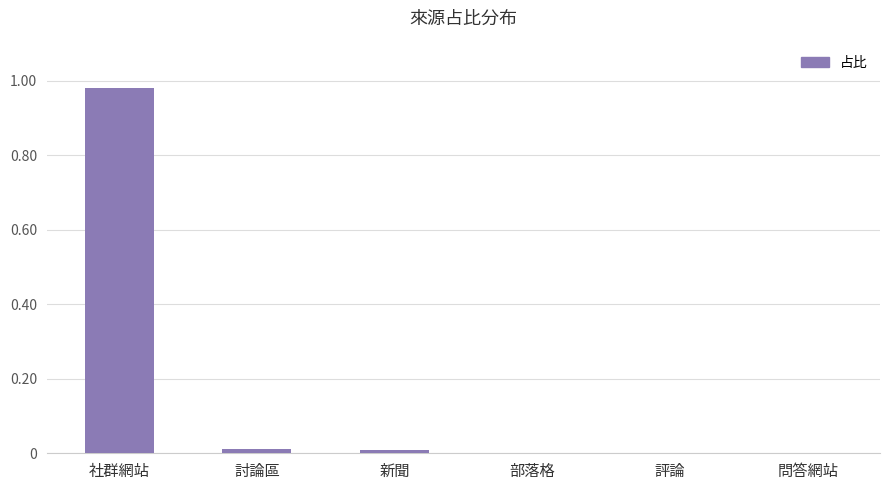

The chart shows a value of 0.0 at 新聞. True or false?

True